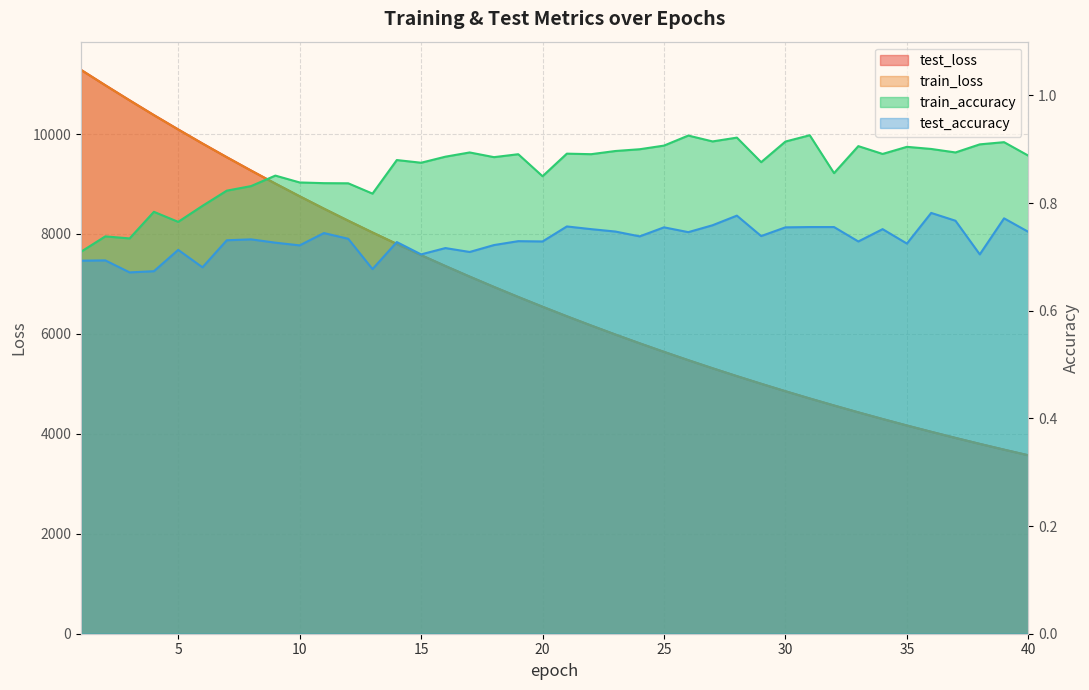

What is the difference between the maximum and second lowest values in the train_accuracy series?

0.2